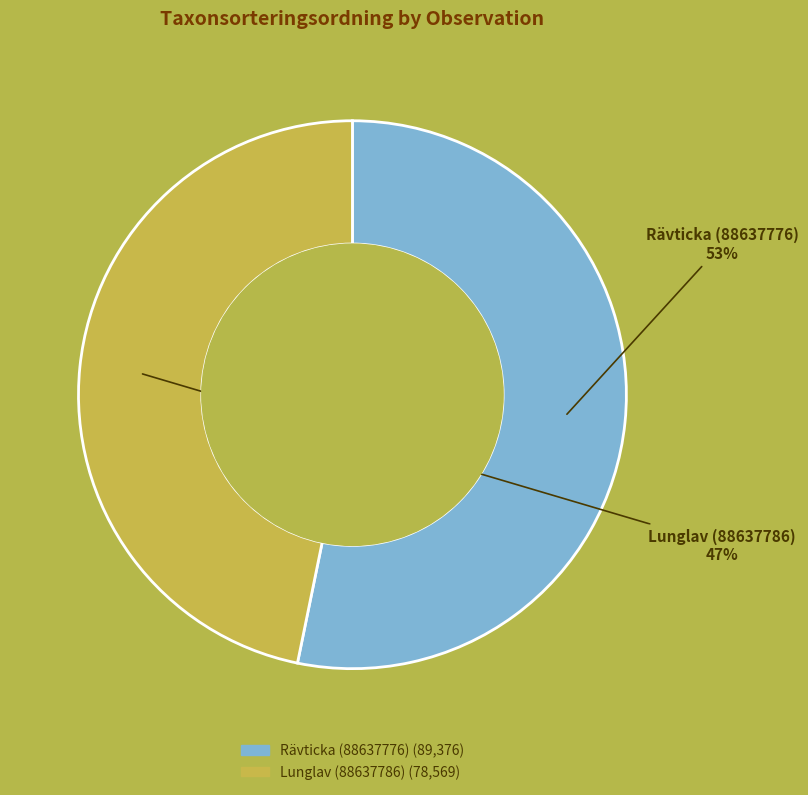

To the nearest percent, what portion does Rävticka (88637776) represent?

53%